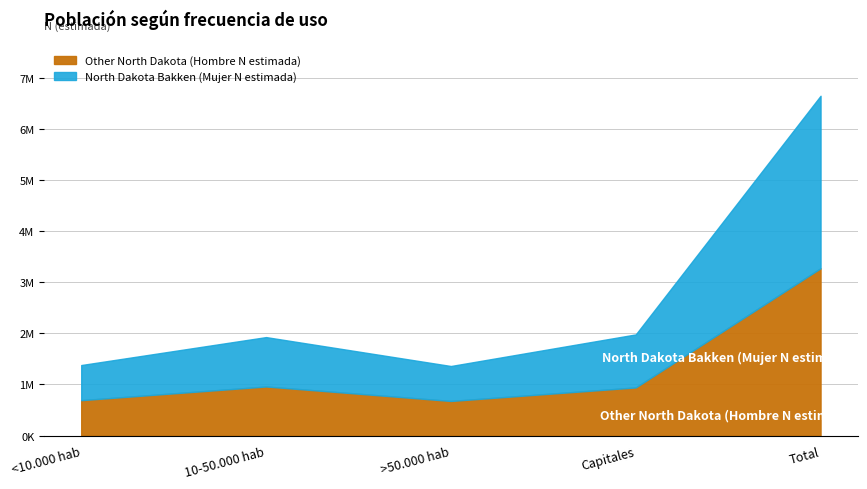

Reading right to left, extract all data points from this chart.

Other North Dakota (Hombre N estimada): Total=3273592	Capitales=942222	>50.000 hab=677613	10-50.000 hab=960763	<10.000 hab=692994
North Dakota Bakken (Mujer N estimada): Total=3374838	Capitales=1037381	>50.000 hab=683841	10-50.000 hab=966308	<10.000 hab=687308